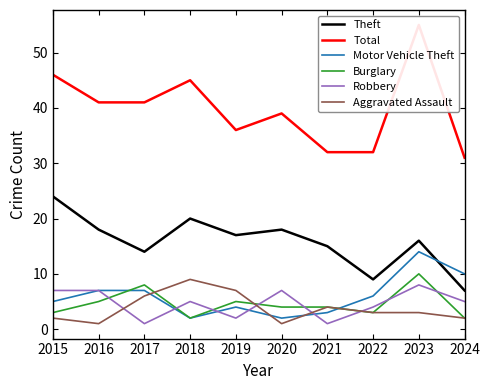

What are all the series names shown in the legend?

Theft, Total, Motor Vehicle Theft, Burglary, Robbery, Aggravated Assault